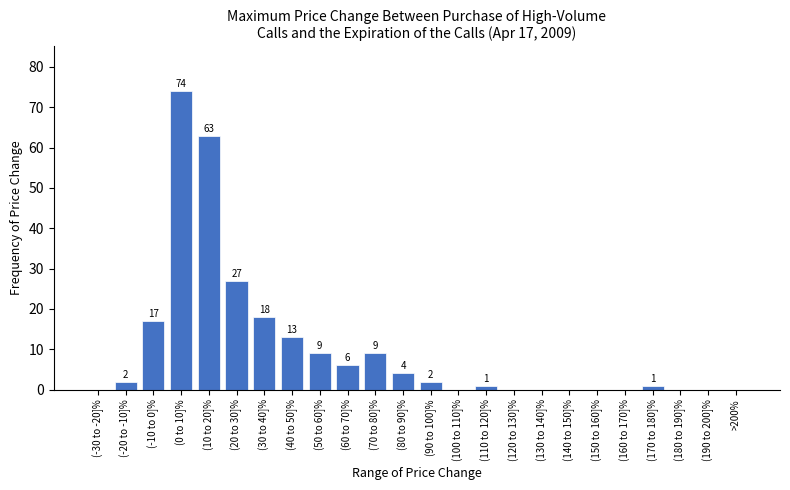

Reading left to right, list all the values displayed in this chart.

(-30 to -20]%=0	(-20 to -10]%=2	(-10 to 0]%=17	(0 to 10]%=74	(10 to 20]%=63	(20 to 30]%=27	(30 to 40]%=18	(40 to 50]%=13	(50 to 60]%=9	(60 to 70]%=6	(70 to 80]%=9	(80 to 90]%=4	(90 to 100]%=2	(100 to 110]%=0	(110 to 120]%=1	(120 to 130]%=0	(130 to 140]%=0	(140 to 150]%=0	(150 to 160]%=0	(160 to 170]%=0	(170 to 180]%=1	(180 to 190]%=0	(190 to 200]%=0	>200%=0